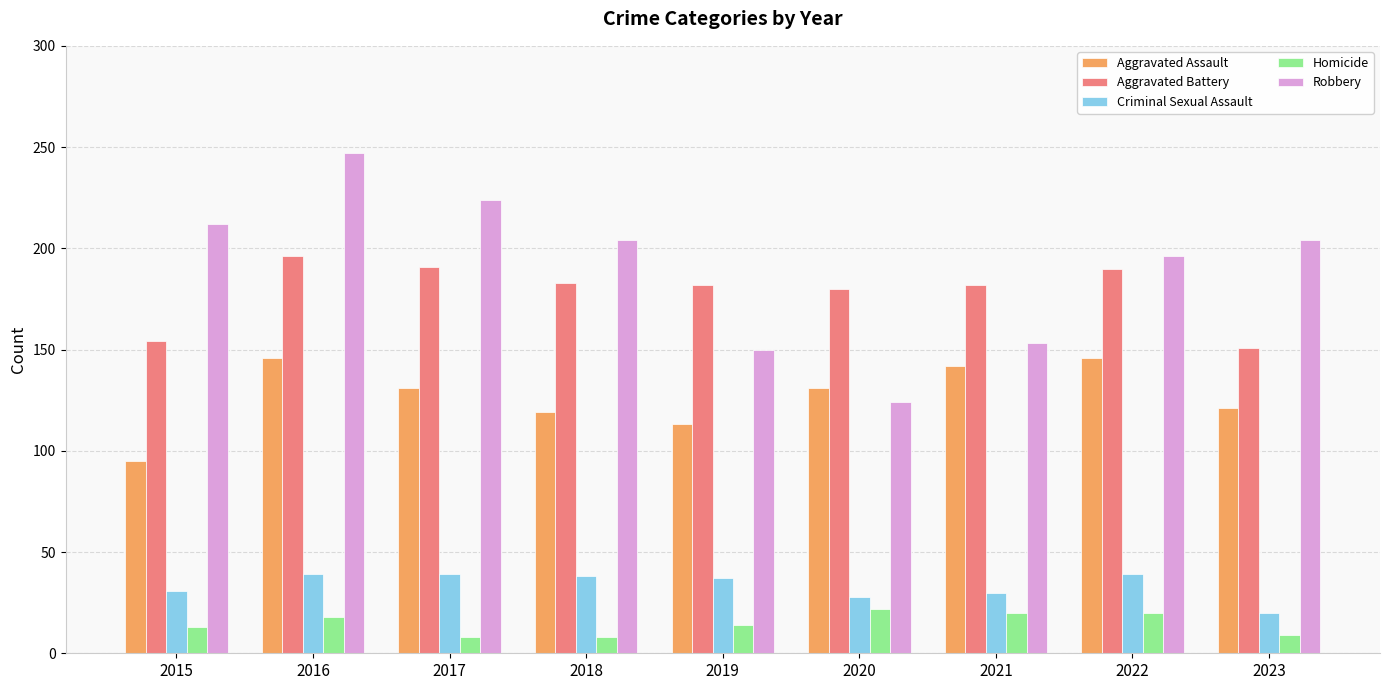

List the series in order of their peak value, lowest first.

Homicide, Criminal Sexual Assault, Aggravated Assault, Aggravated Battery, Robbery